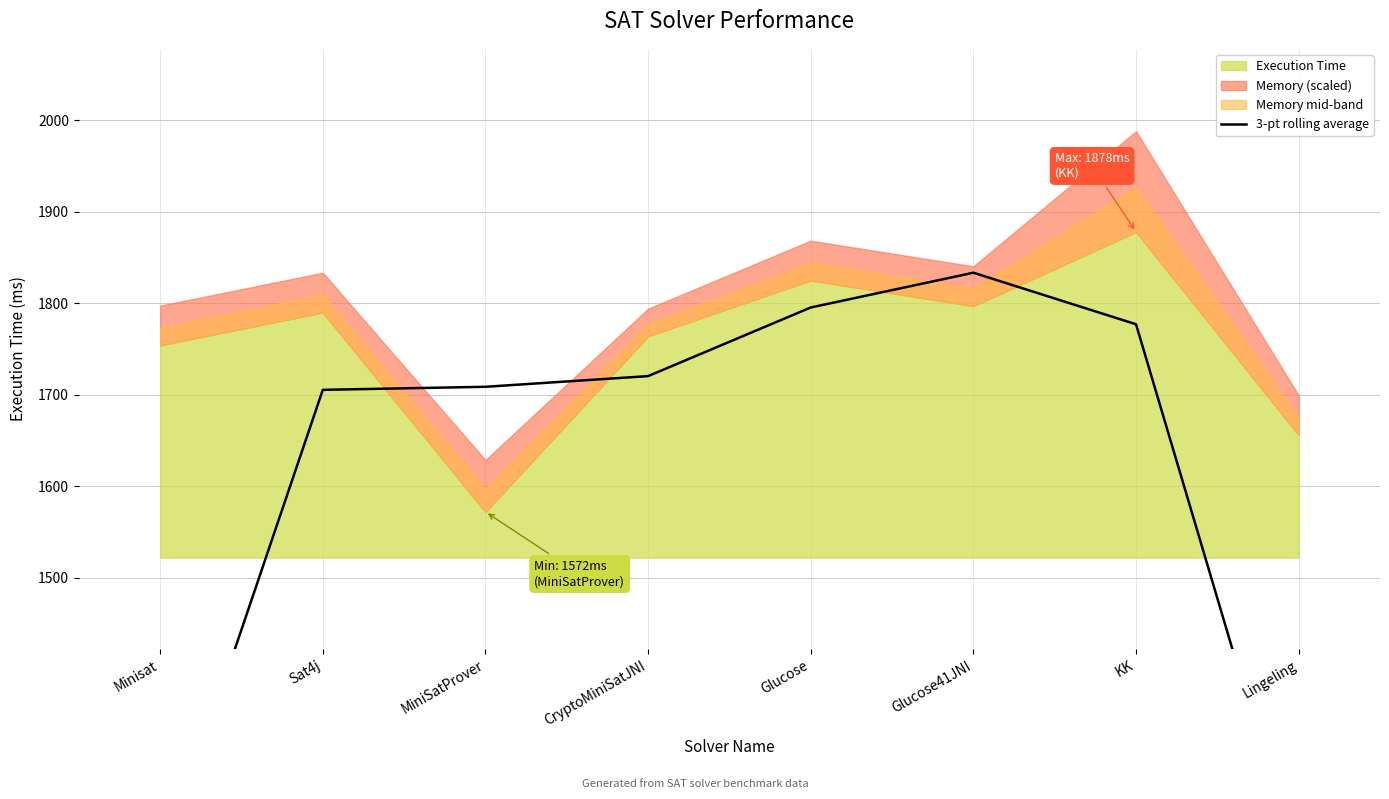

Reading left to right, transcribe all the data shown in this chart.

Minisat=1181.3	Sat4j=1705.3	MiniSatProver=1708.7	CryptoMiniSatJNI=1720.3	Glucose=1795.3	Glucose41JNI=1833.3	KK=1777.0	Lingeling=1178.0